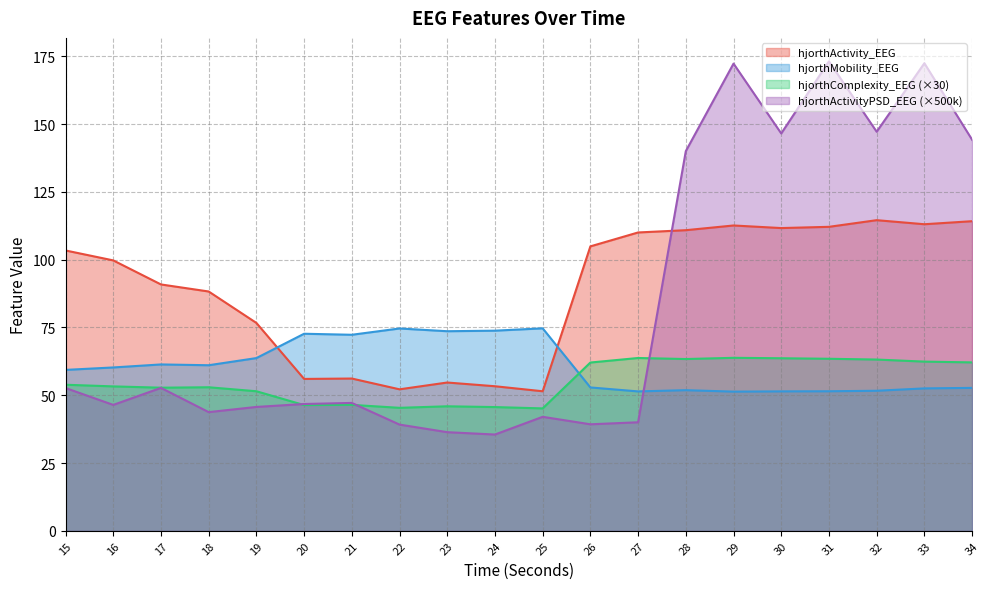

How many intersections are there between hjorthMobility_EEG and hjorthComplexity_EEG?

1